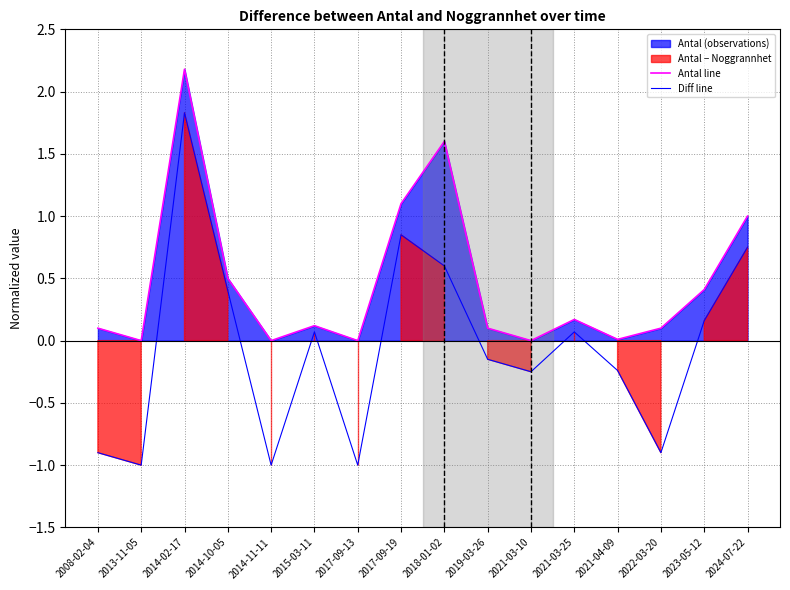

Rank the series at 2013-11-05 from highest to lowest value.

Antal line, Diff line